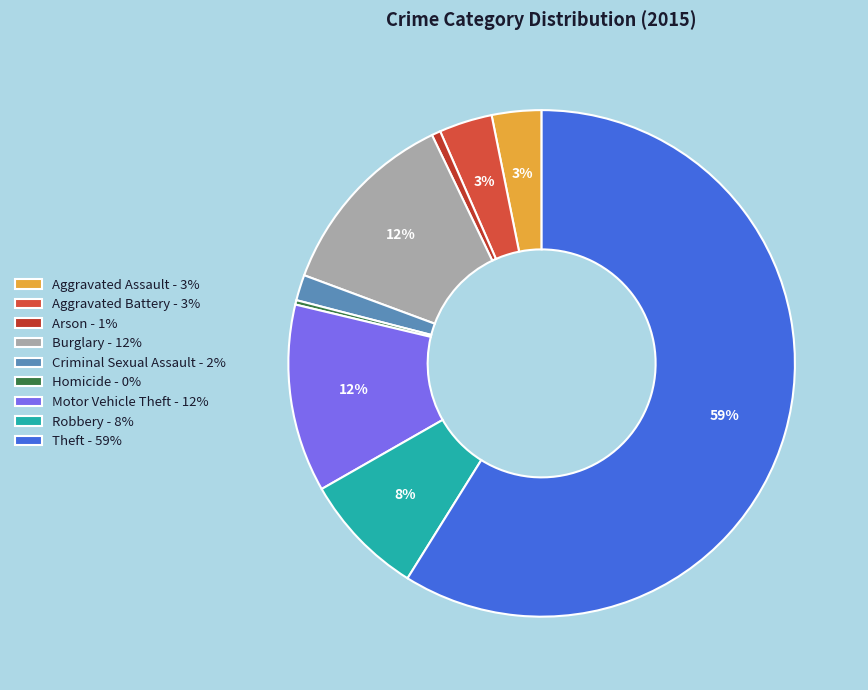

To the nearest percent, what portion does Arson represent?

1%